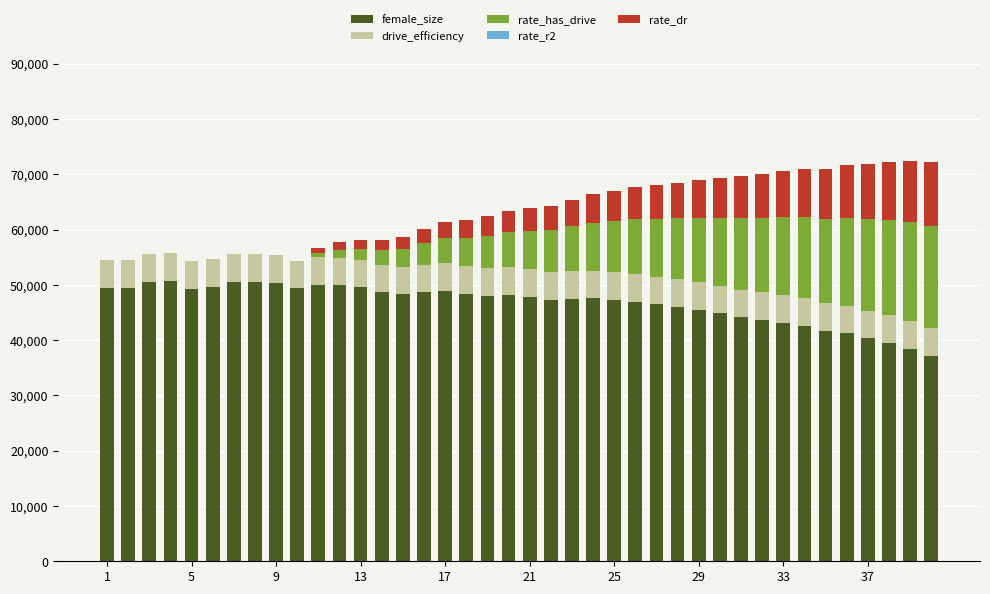

Which series has the largest total across all categories?

female_size